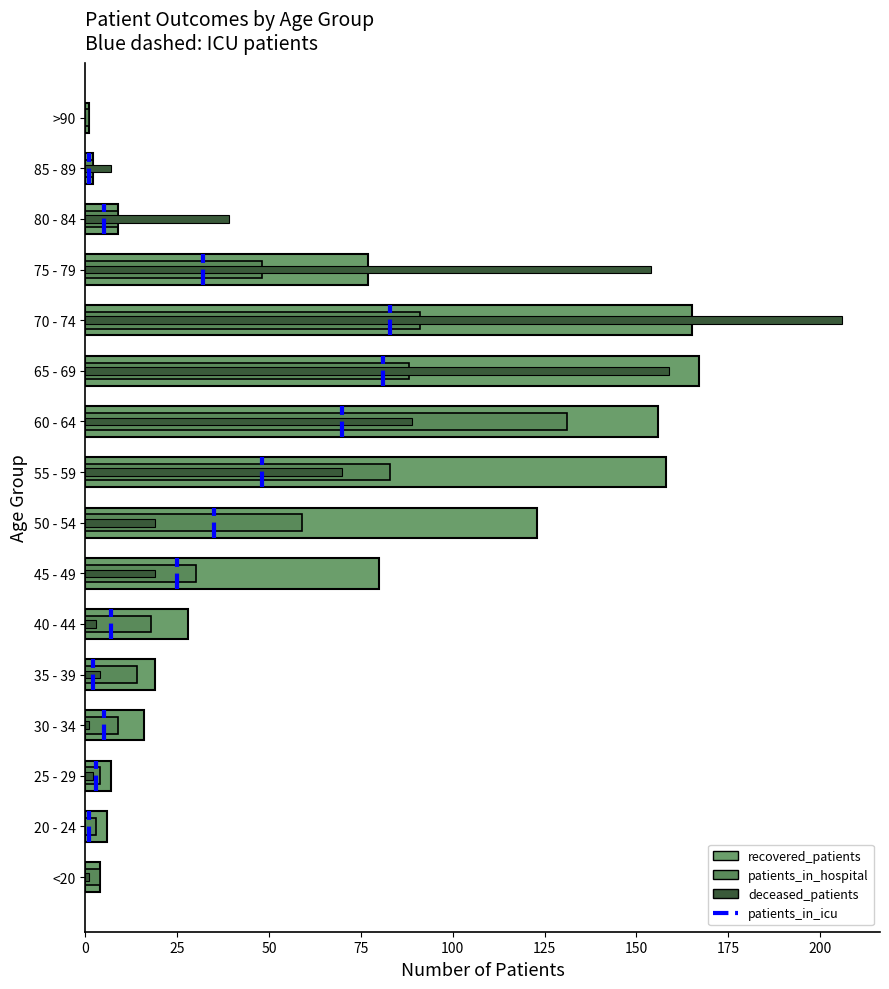

Does the chart contain stacked bars?

No